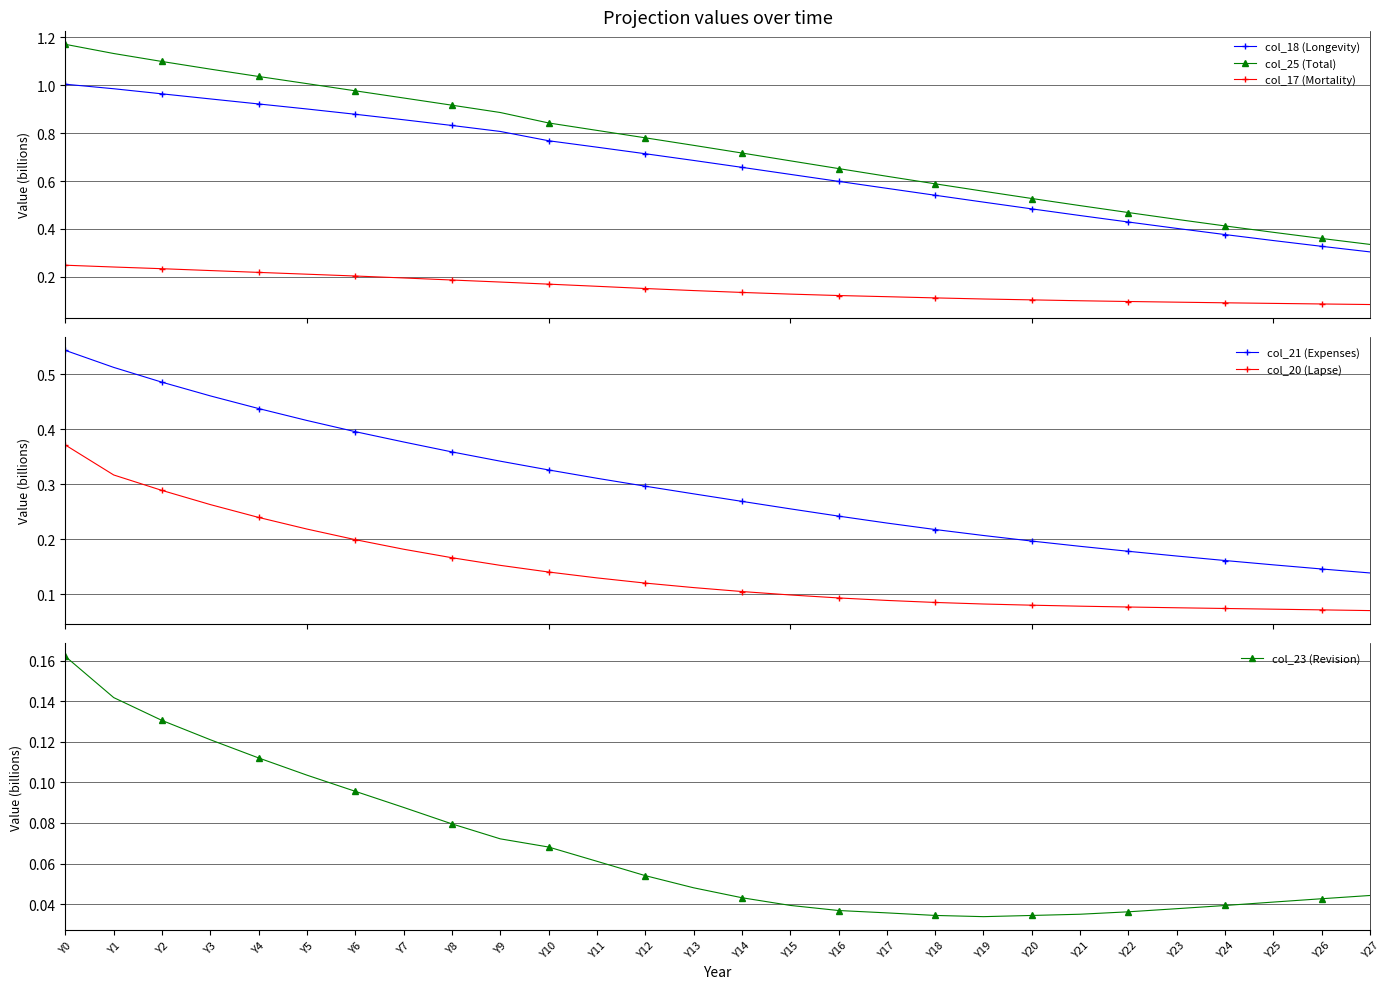

What is the difference between the maximum and second lowest values in the col_25 (Total) series?

0.8